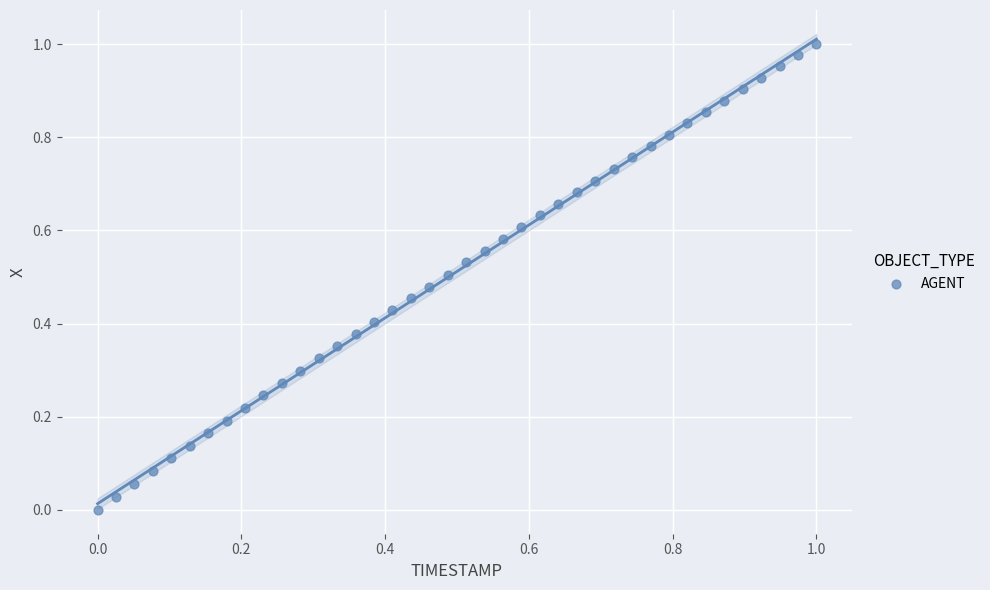

How many data points are displayed?

40